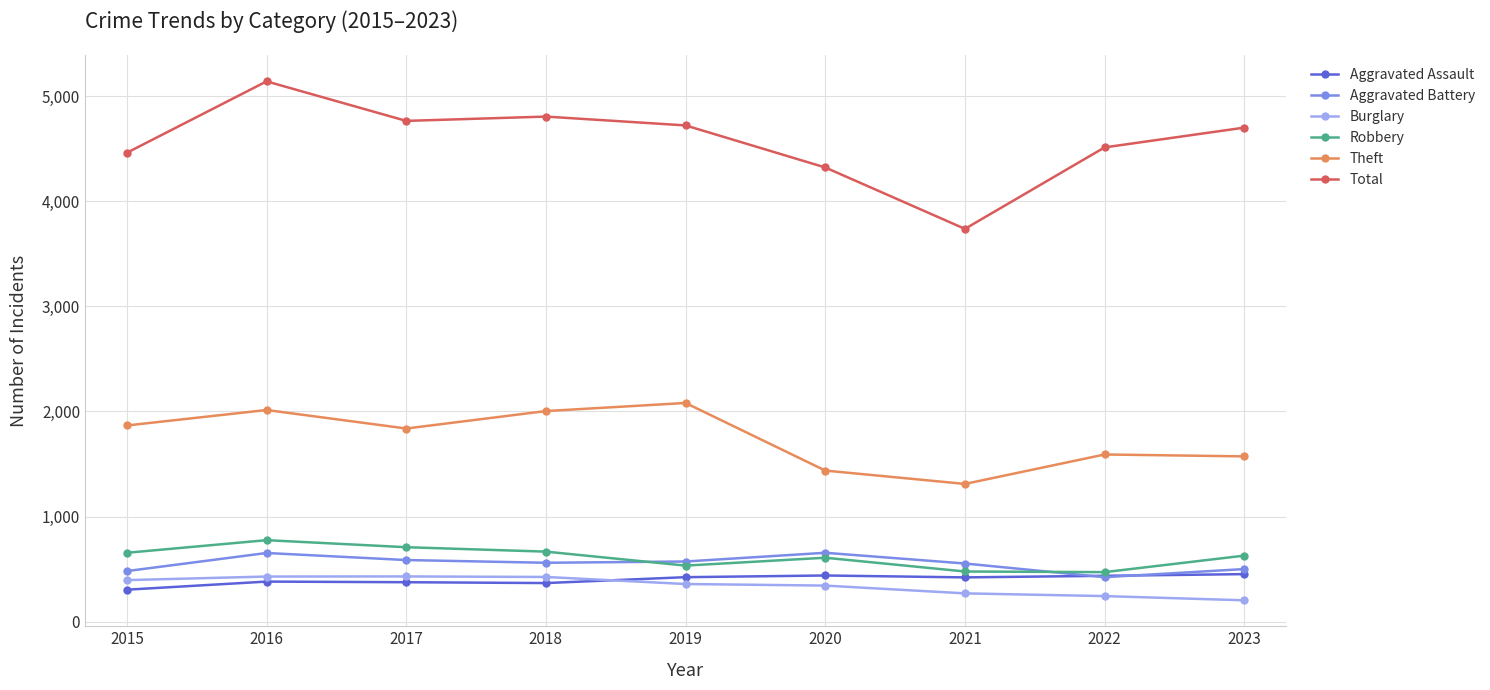

What is the difference between the Theft values at 2015 and 2018?

137